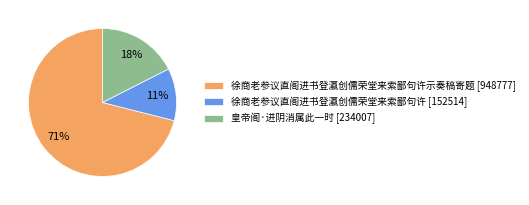

Is the sum of 徐商老参议直阁进书登瀛创儒荣堂来索鄙句许 [152514] and 徐商老参议直阁进书登瀛创儒荣堂来索鄙句许示奏稿寄题 [948777] greater than half?

Yes